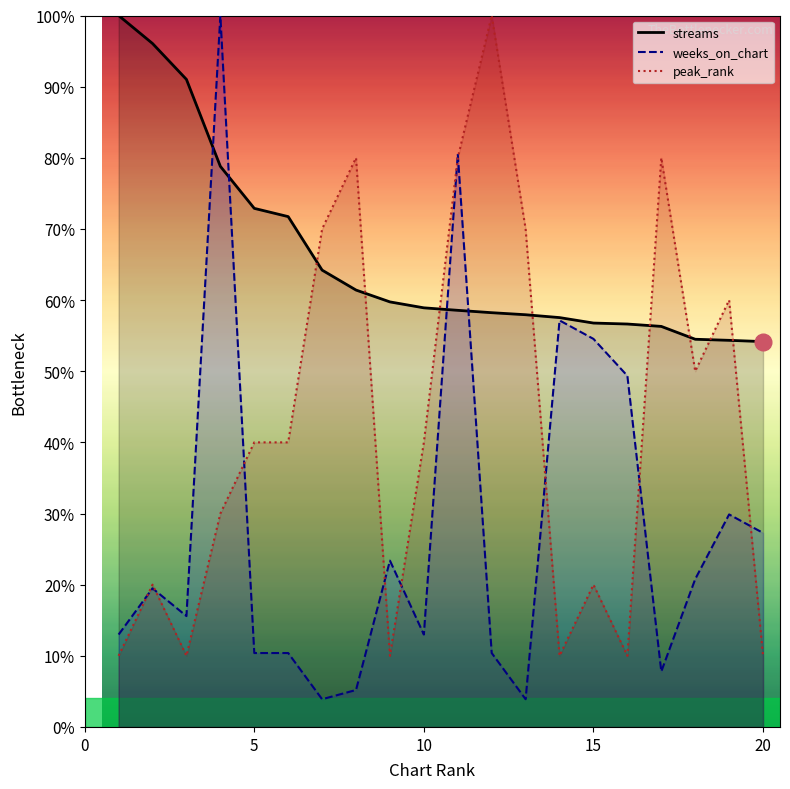

True or false: peak_rank has a value of 40.0 at 5.

True